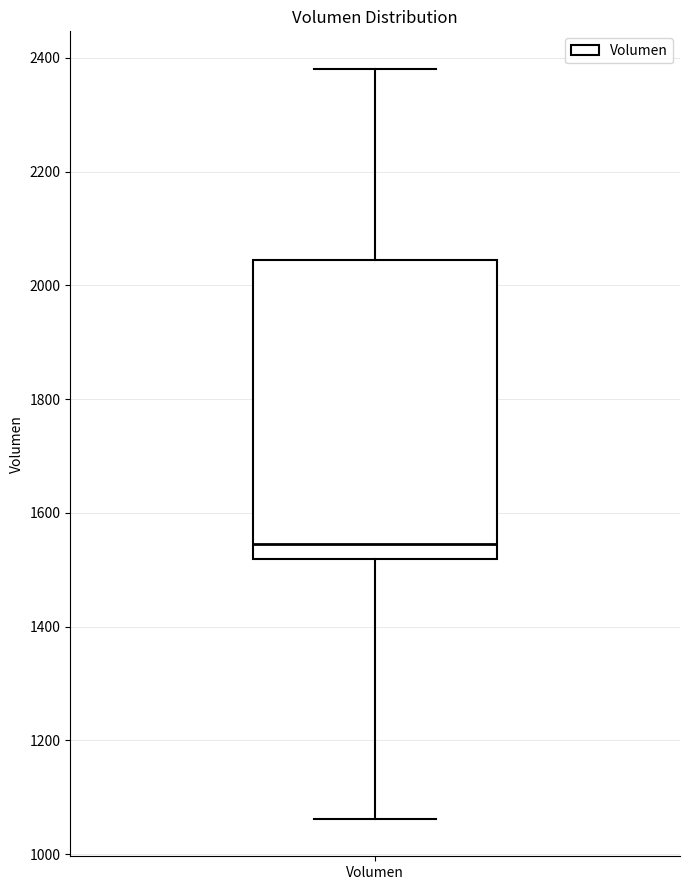

Transcribe this box plot: give where the median line is, the range the box spans, and where the two whiskers end, as read against the y-axis. The values are not printed on the chart, so give them approximately, as read against the axis.

median 1540, box 1520 to 2040, whiskers 1060 to 2380